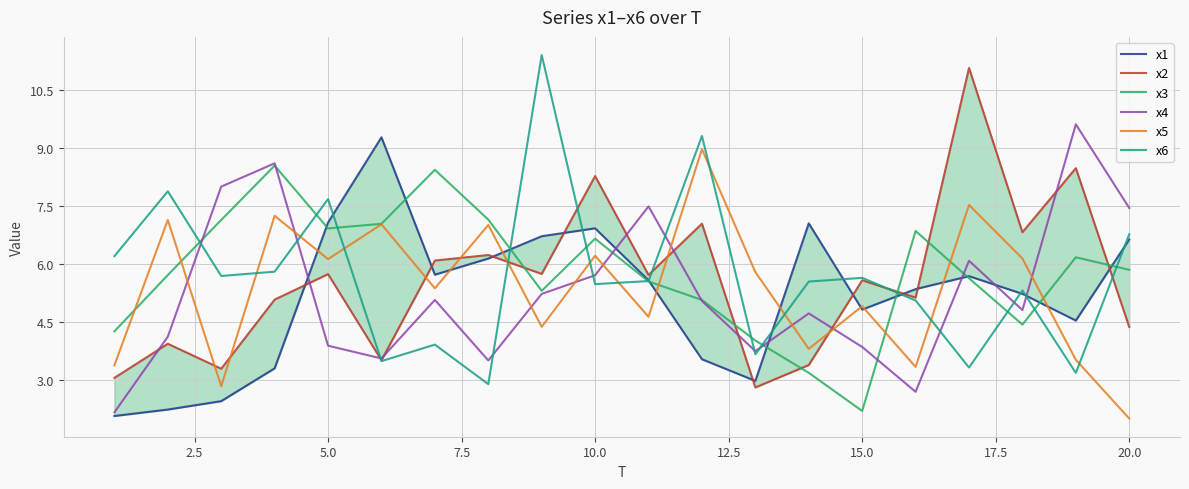

Rank the series by their average value, from lowest to highest.

x1, x4, x5, x2, x6, x3